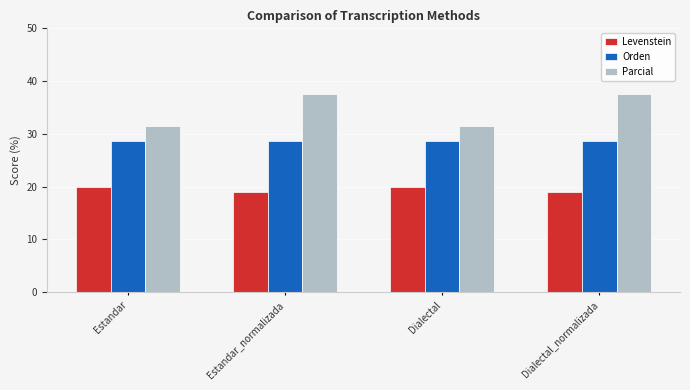

What is the difference between the highest and lowest values at Dialectal_normalizada?

18.5